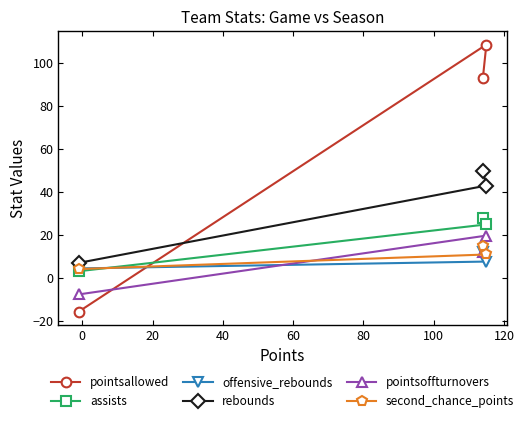

Reading left to right, extract all data points from this chart.

pointsallowed: -15.7	93.0	108.7
assists: 3.1	28.0	24.9
offensive_rebounds: 4.4	12.0	7.6
rebounds: 7.0	50.0	43.0
pointsoffturnovers: -7.7	12.0	19.7
second_chance_points: 4.1	15.0	10.9